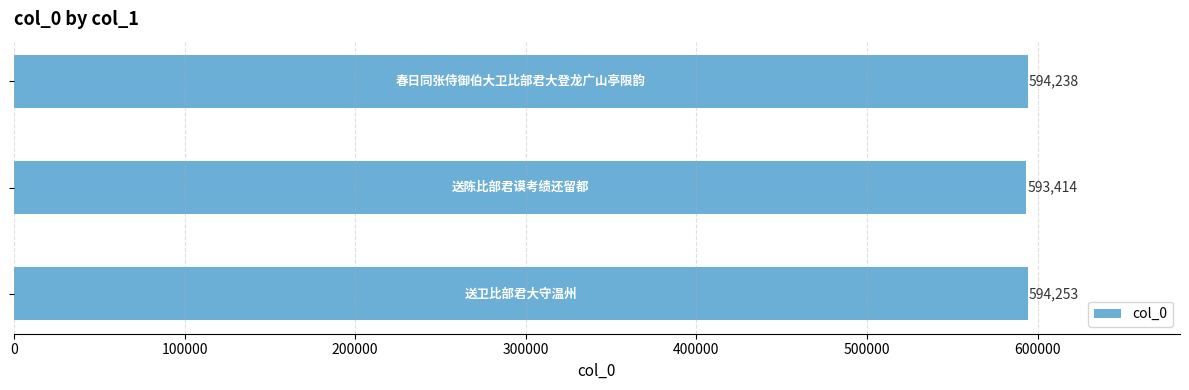

Reading top to bottom, list all the values displayed in this chart.

594238	593414	594253